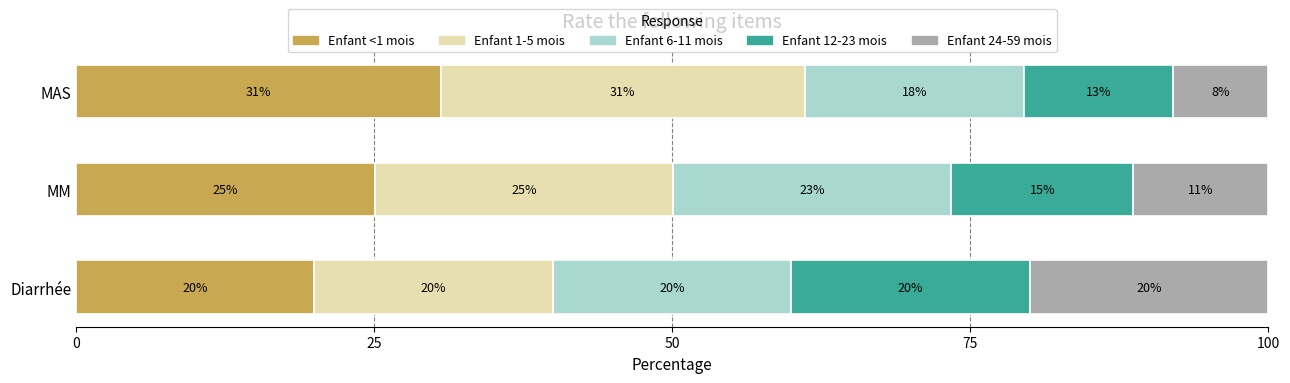

Where is Enfant <1 mois nearest to the value 25?

MM